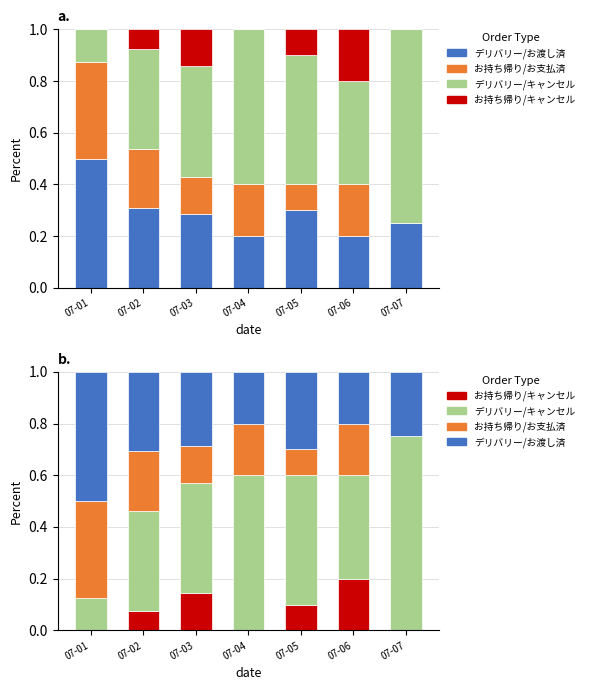

The デリバリー/お渡し済 series shows 0.1 at 07-06. True or false?

False